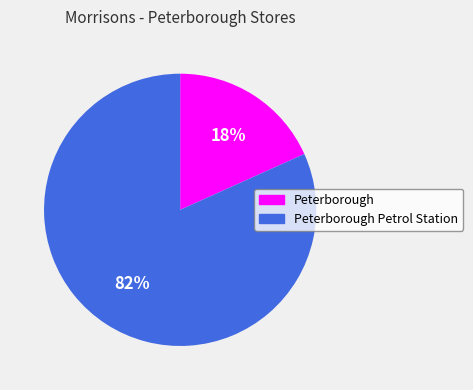

Do Peterborough Petrol Station and Peterborough together represent more than half of the pie?

Yes